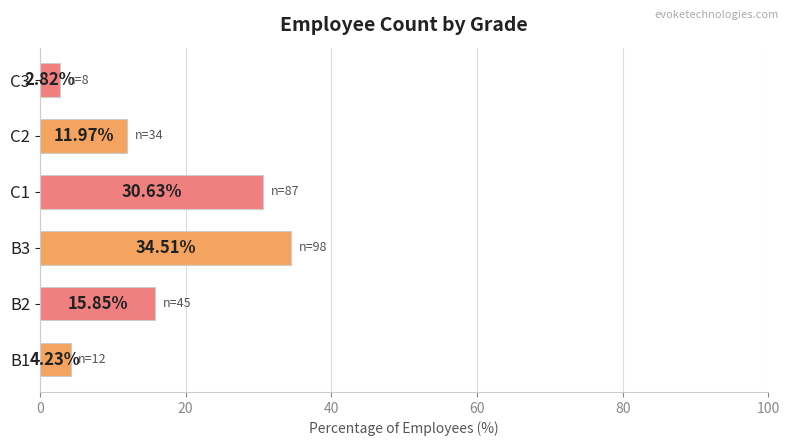

How many series are shown in this chart?

1